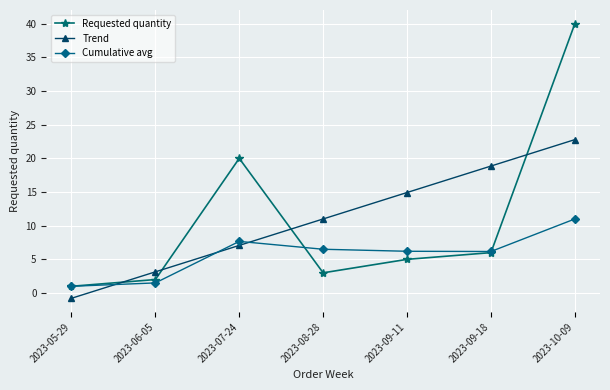

Does the chart display data point markers on the line(s)?

Yes